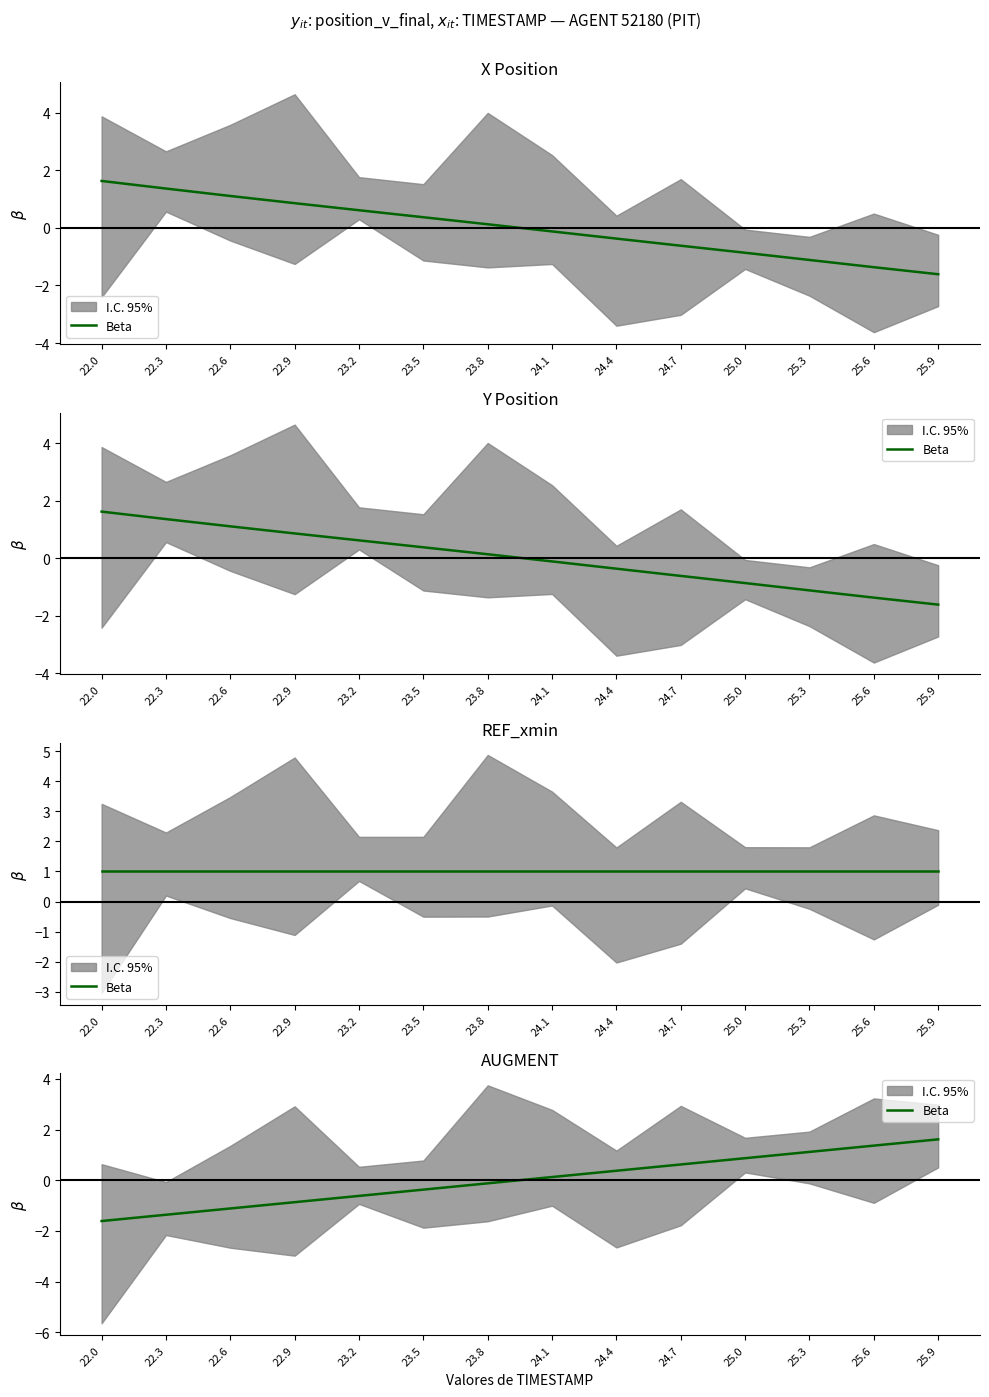

Reading left to right, extract all data points from this chart.

22.0=-1.6	22.3=-1.4	22.6=-1.1	22.9=-0.9	23.2=-0.6	23.5=-0.4	23.8=-0.1	24.1=0.1	24.4=0.4	24.7=0.6	25.0=0.9	25.3=1.1	25.6=1.4	25.9=1.6